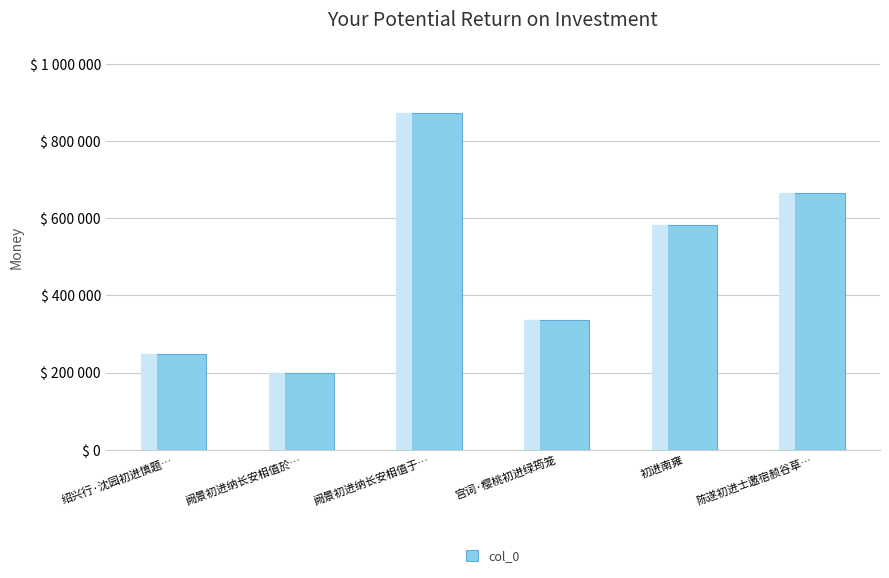

True or false: the data shows 249377 at 绍兴行·沈园初进慎题….

True